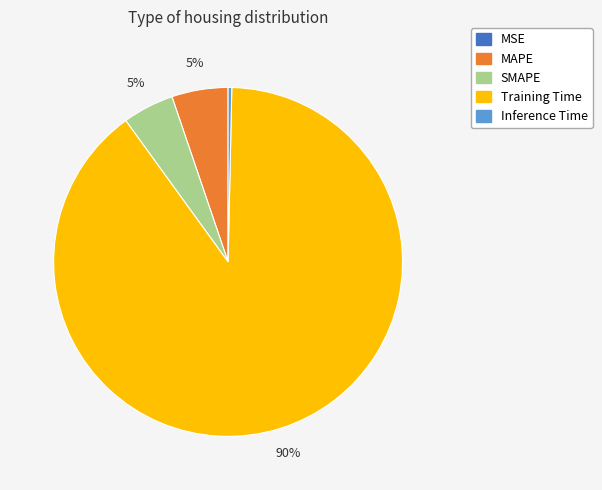

To the nearest percent, what percentage of the pie is SMAPE?

5%